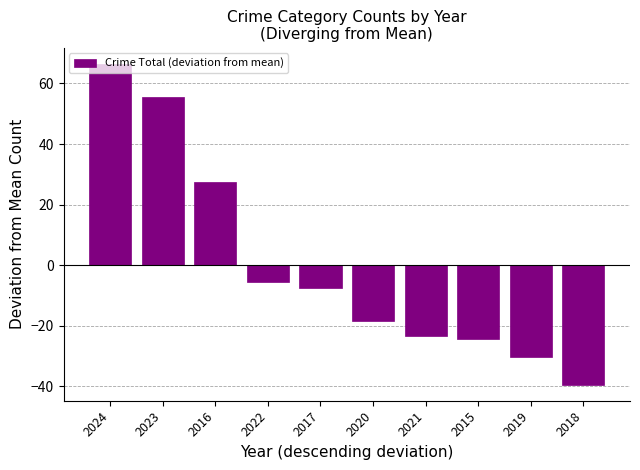

How many data points are less than -7?

6